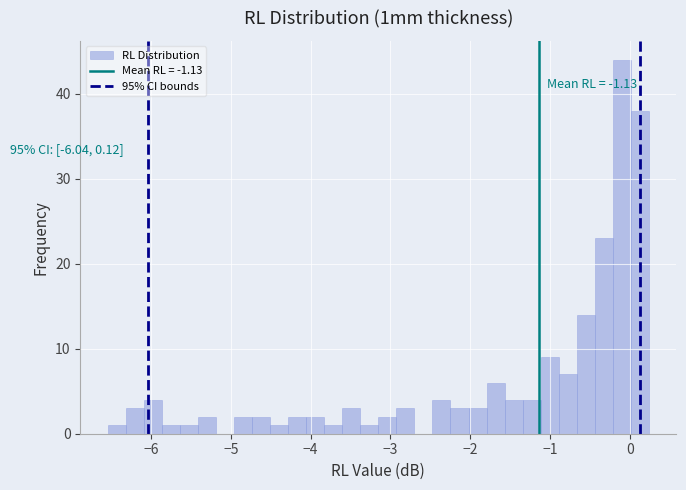

Around what value on the x-axis is the tallest bar? Give the approximate position of its centre, as read against the axis.

-0.1